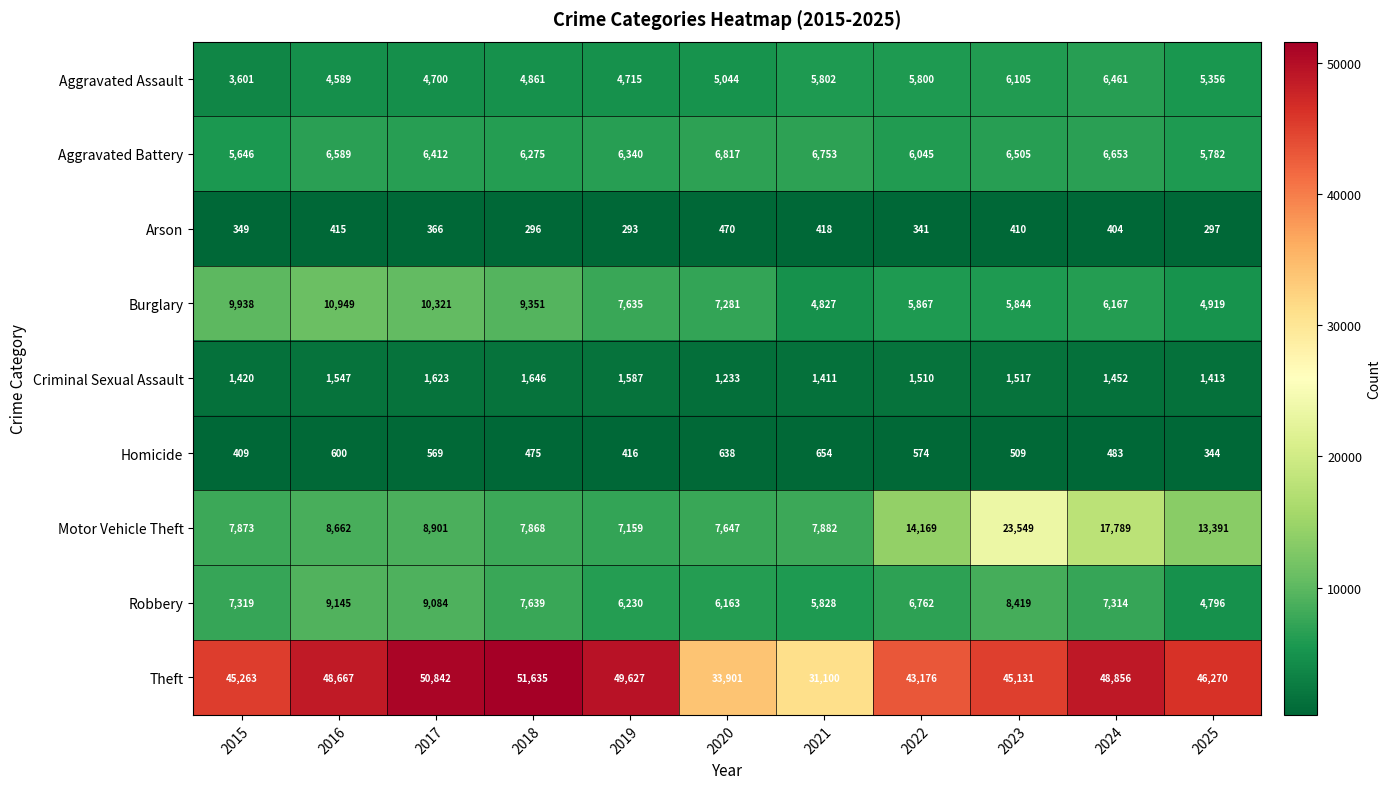

What is the difference between the second highest and second lowest values in the Homicide series?

229